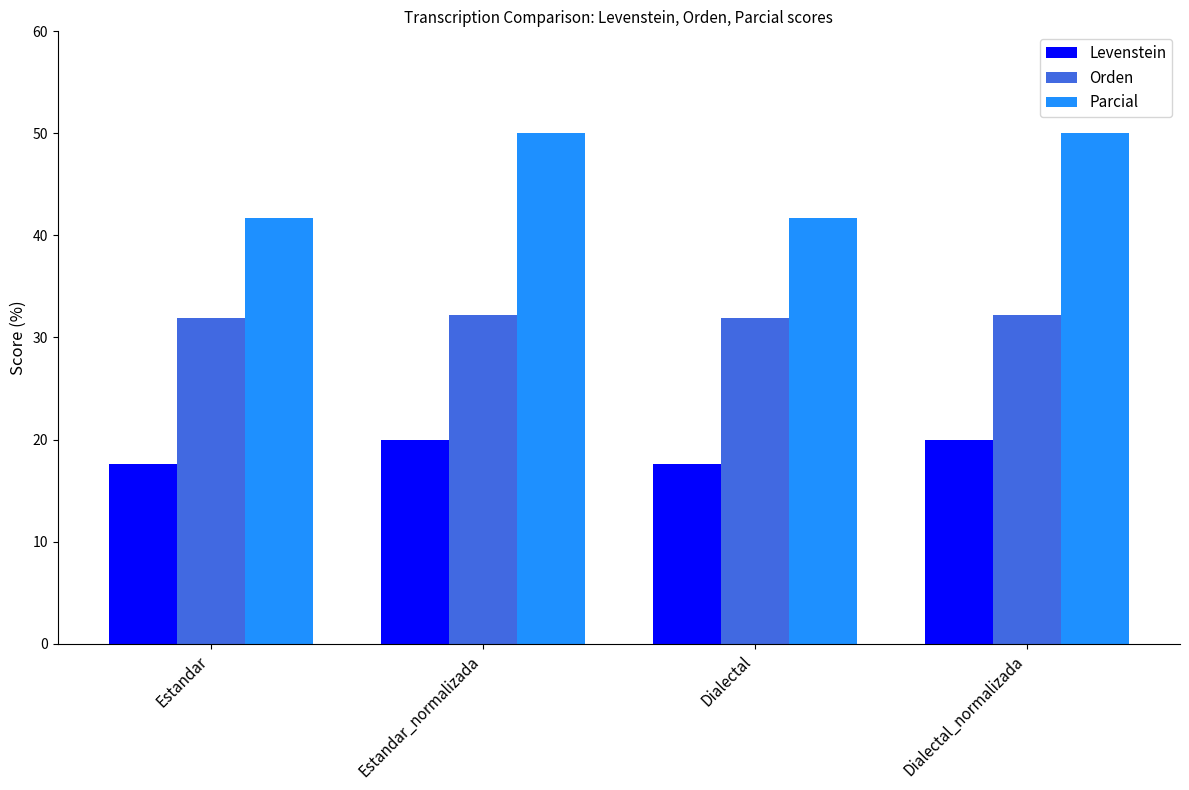

What is the label of the 4th bar from the right?

Estandar